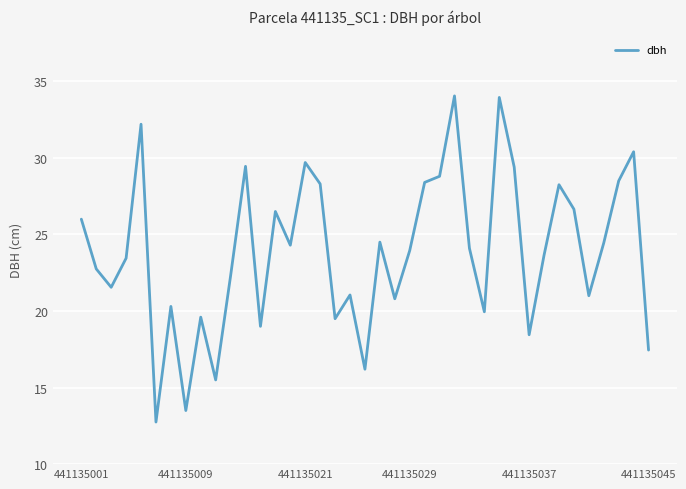

What is the minimum value shown in the chart?

12.8